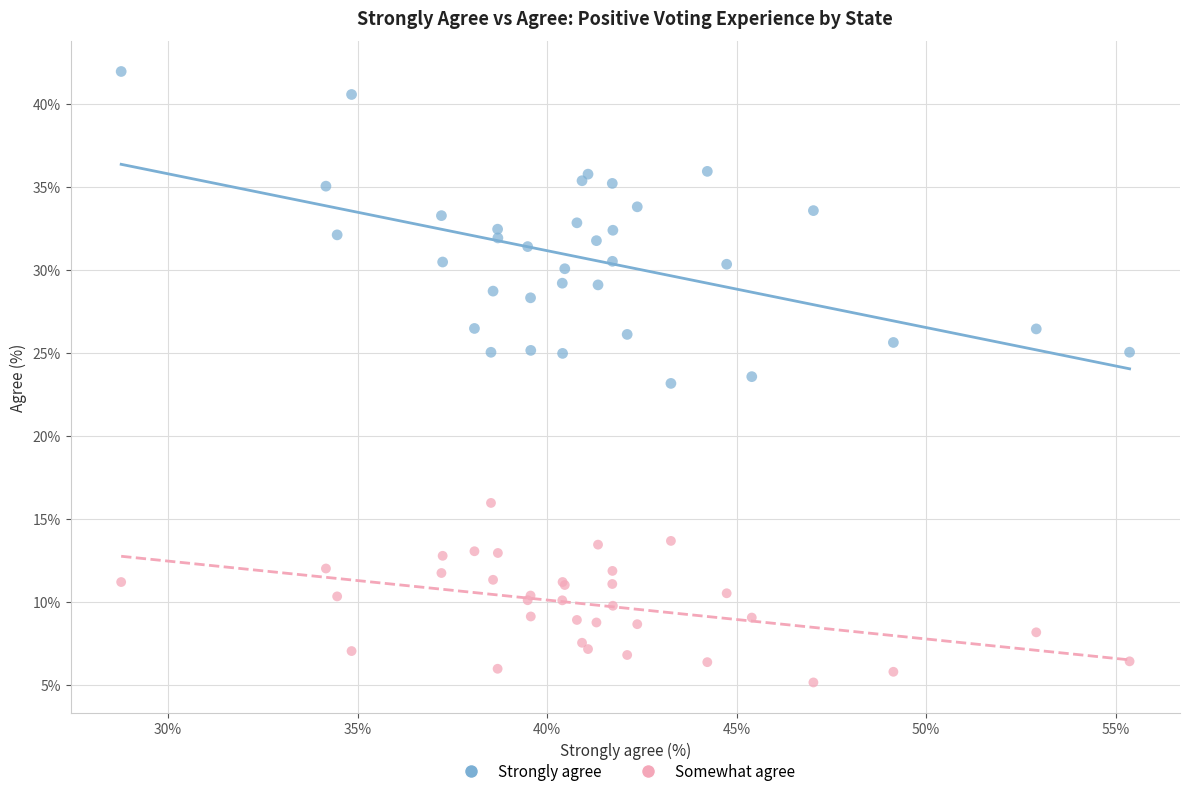

Which series reaches the minimum Y coordinate?

Somewhat agree